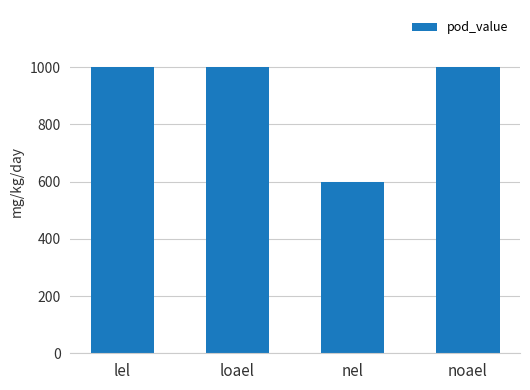

Are the bars horizontal?

No